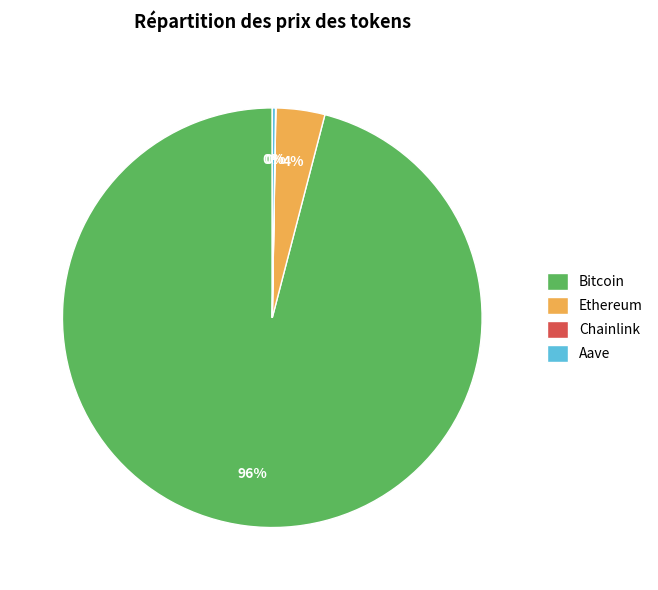

To the nearest percent, what is the difference between the largest and smallest slice percentages?

96%